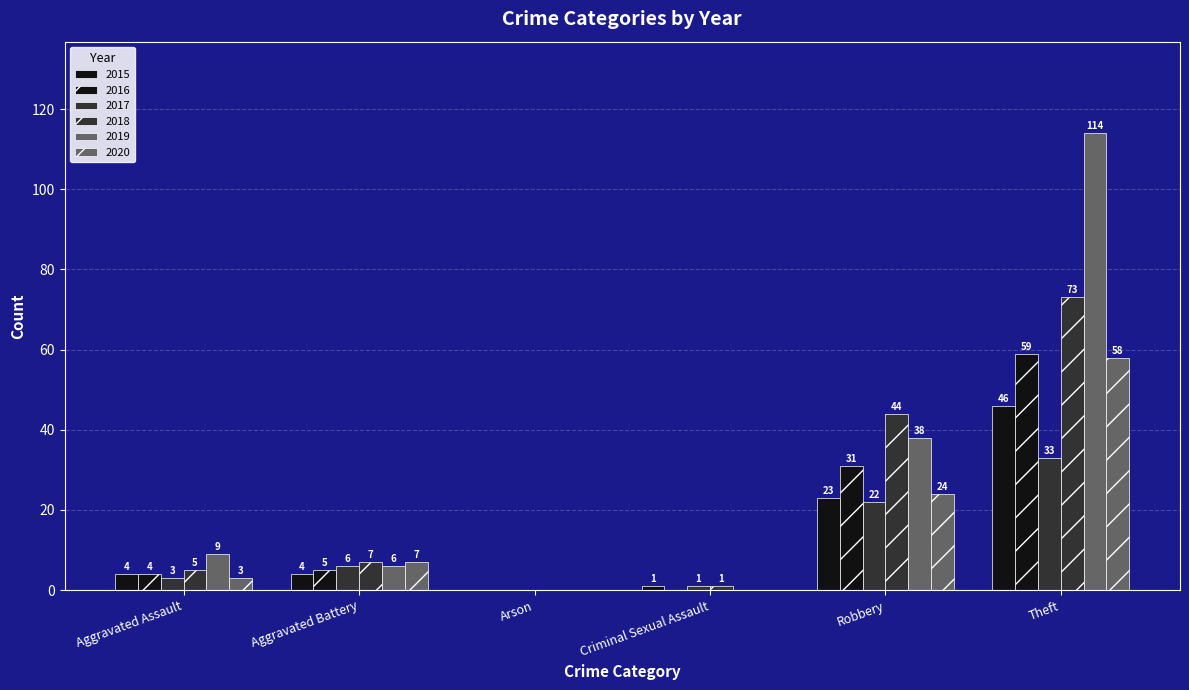

What is the label of the 2nd bar from the right?

Robbery